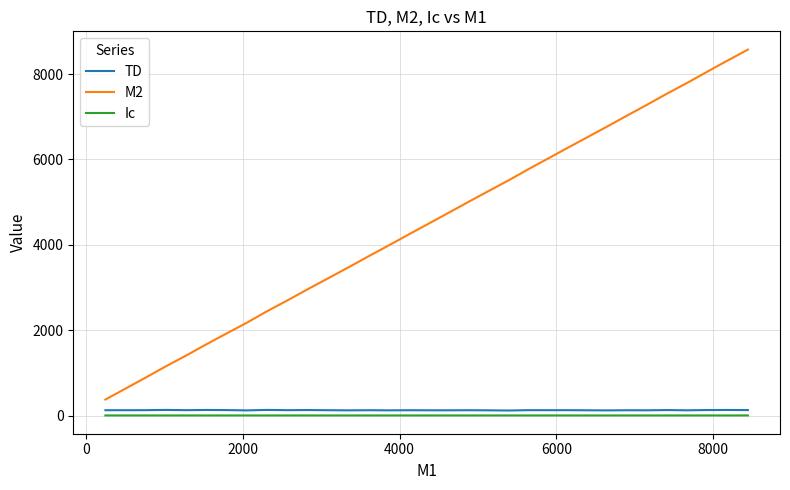

True or false: M2 and TD intersect in this chart.

False